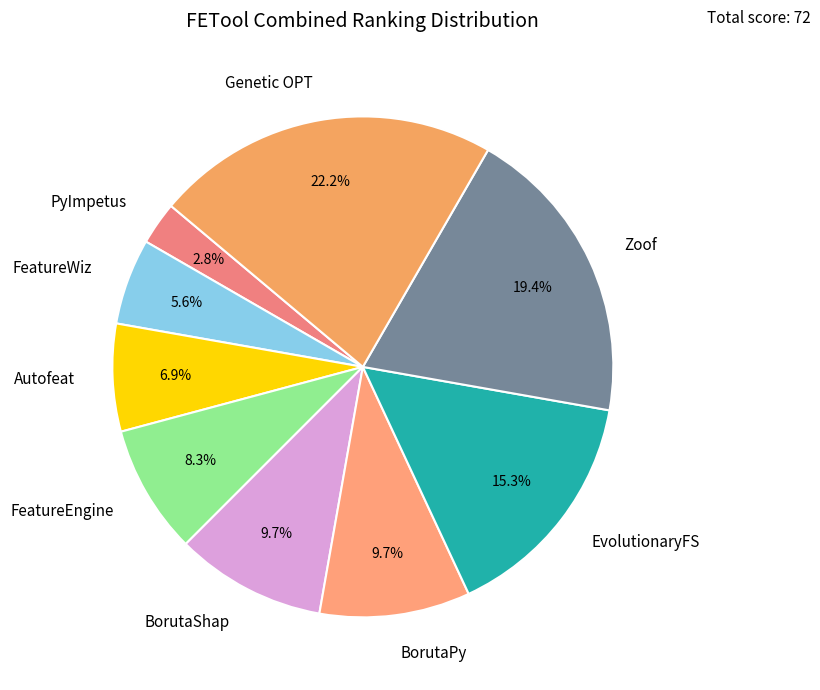

Between Genetic OPT and FeatureWiz, which is larger?

Genetic OPT